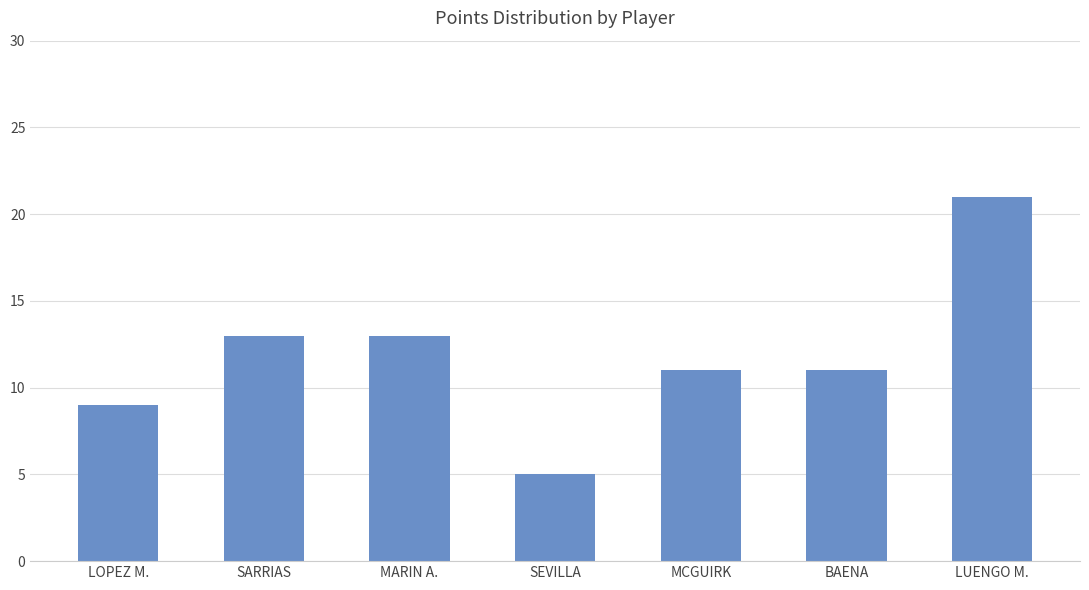

Which label corresponds to the smallest value in the chart?

SEVILLA